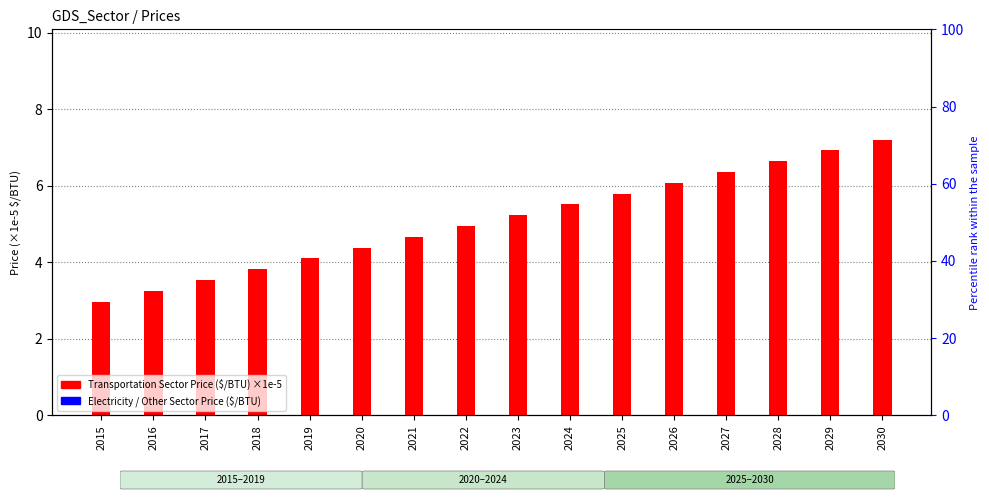

What is the value of the Transportation Sector Price ($/BTU) ×1e-5 bar at the 5th from the left?

4.1